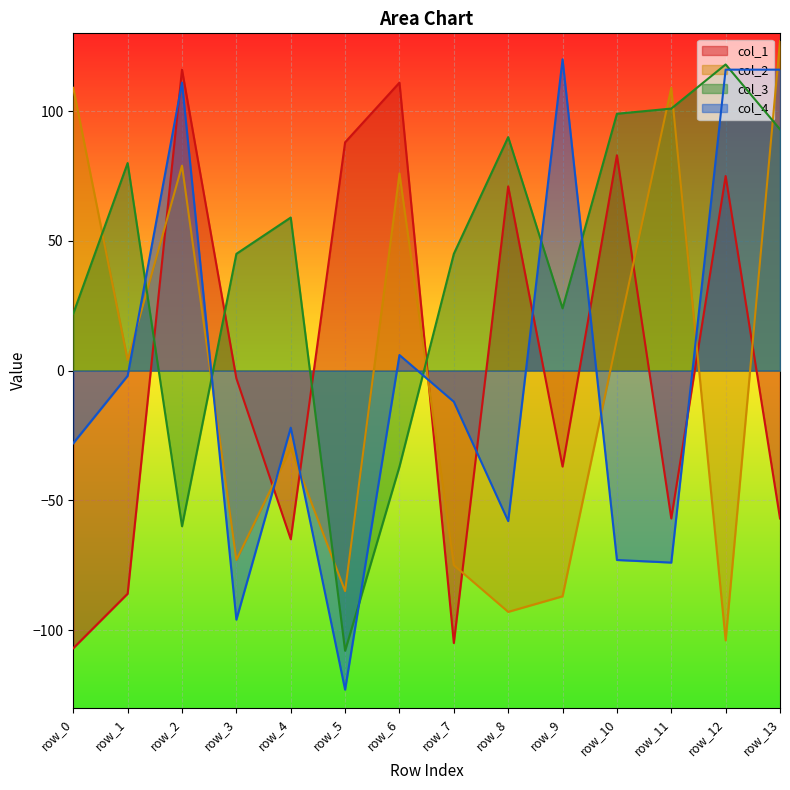

At which label does col_4 first exceed -12?

row_1